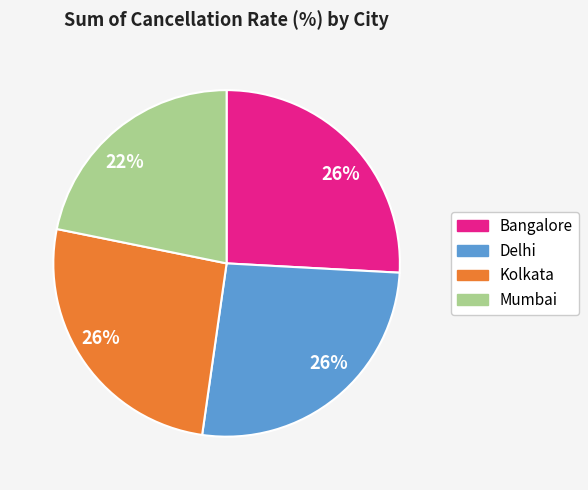

To the nearest percent, what is the average slice percentage?

25%